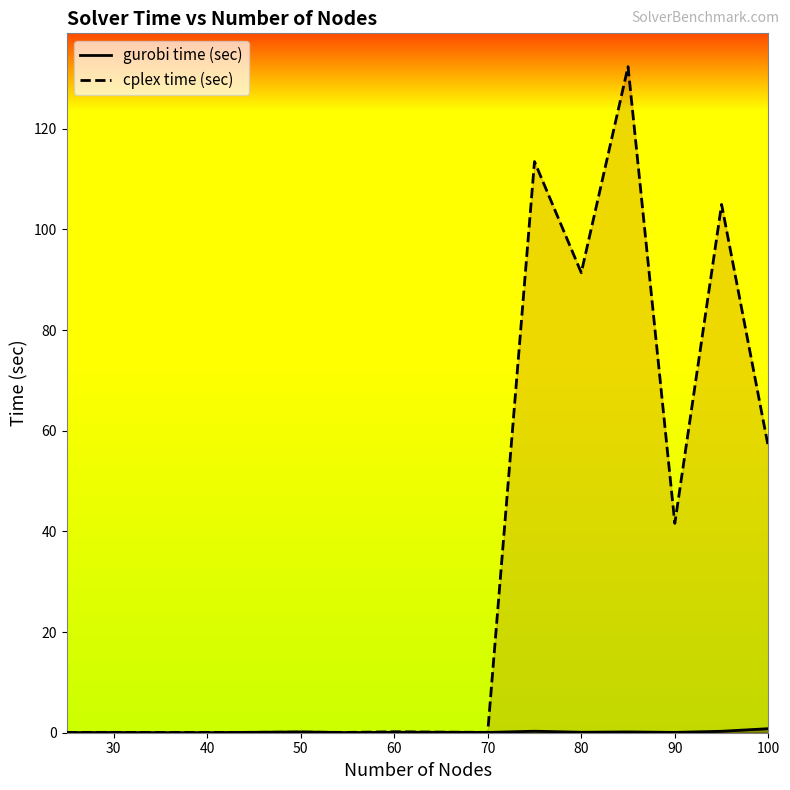

What is the approximate value of cplex time (sec) at 90?

41.6